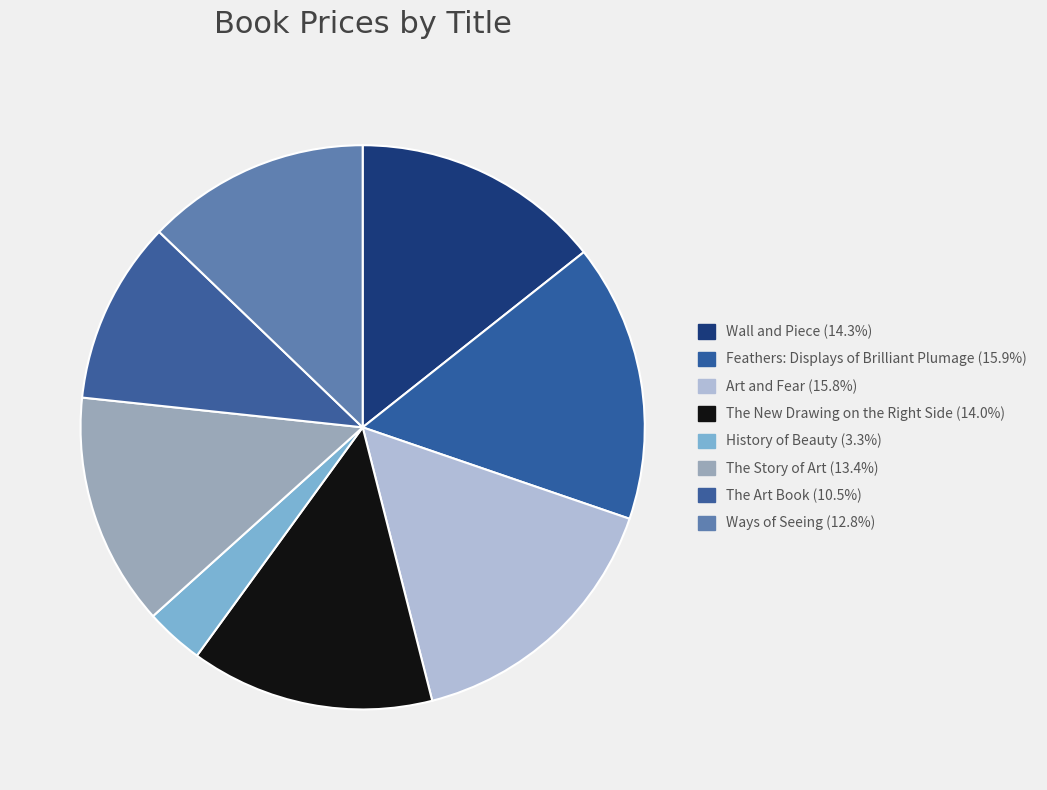

Rank the categories by value from highest to lowest.

Feathers: Displays of Brilliant Plumage, Art and Fear, Wall and Piece, The New Drawing on the Right Side, The Story of Art, Ways of Seeing, The Art Book, History of Beauty